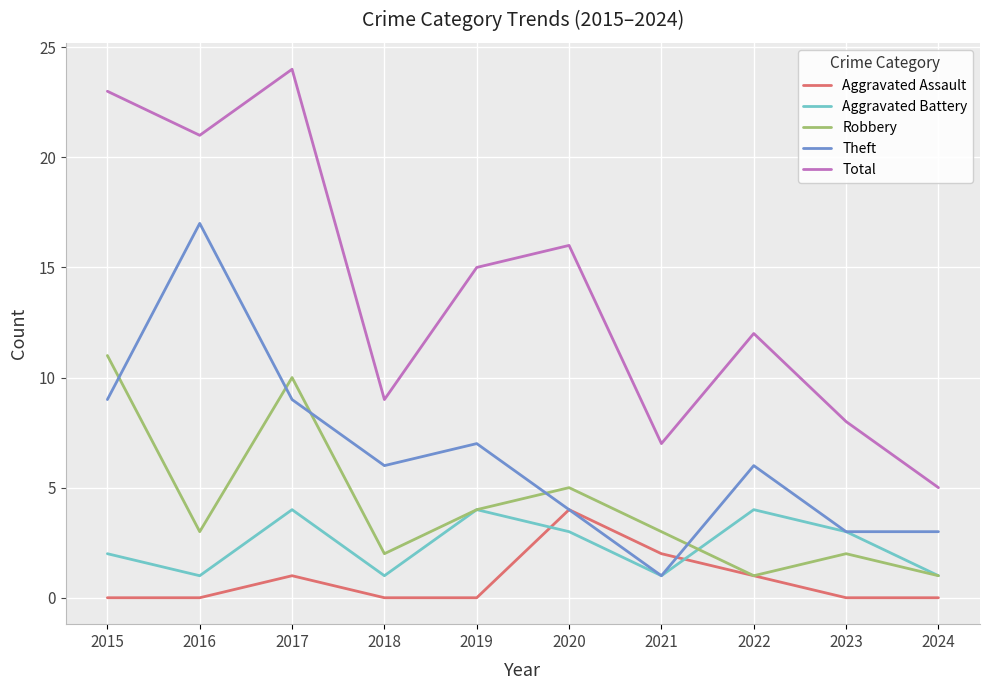

What is the difference between the second highest and minimum values in the Aggravated Battery series?

3